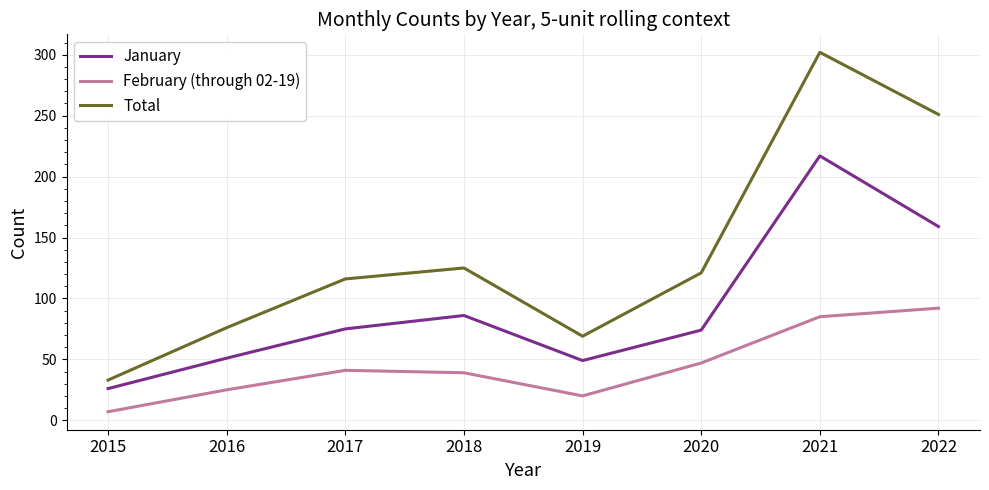

True or false: January and Total intersect in this chart.

False